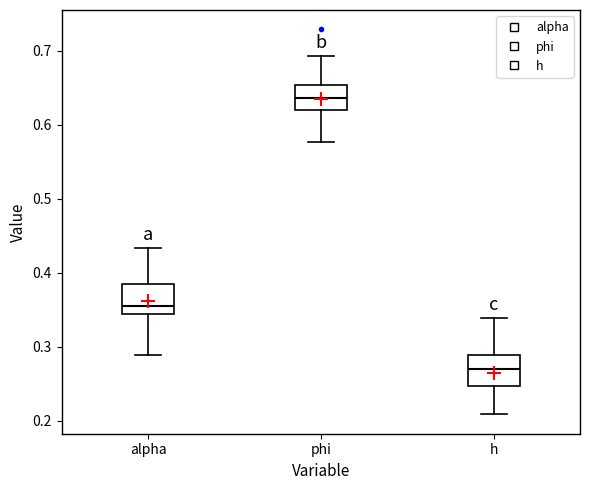

Which box's median line is the lowest?

h